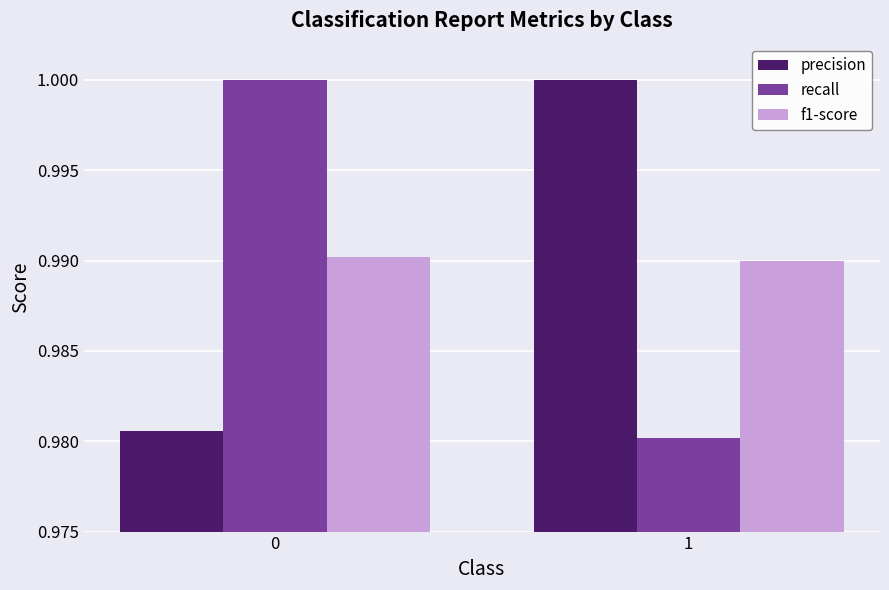

The precision series shows 1.6 at 0. True or false?

False